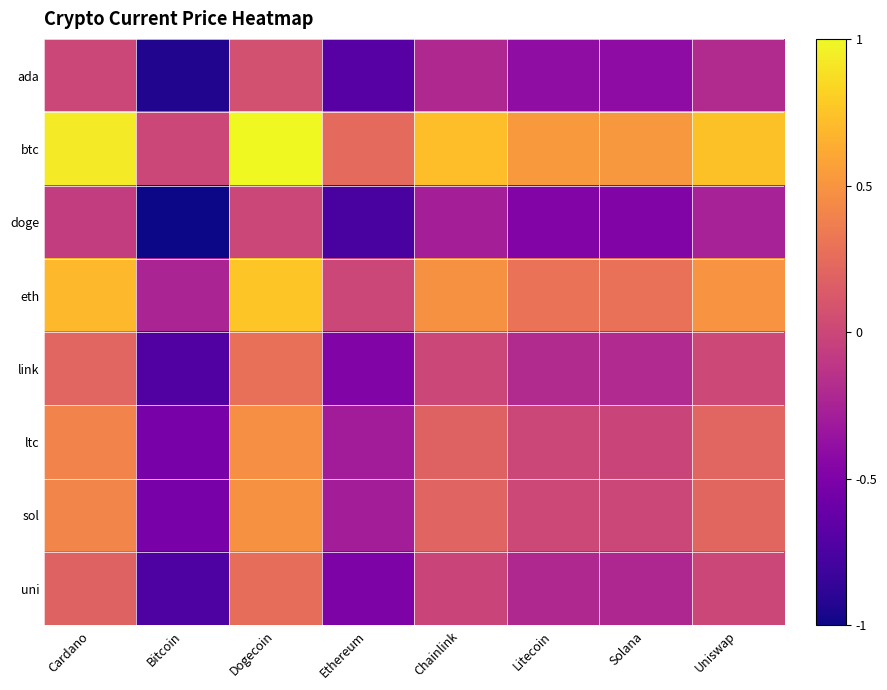

Which series changed the most between Ethereum and Chainlink?

doge